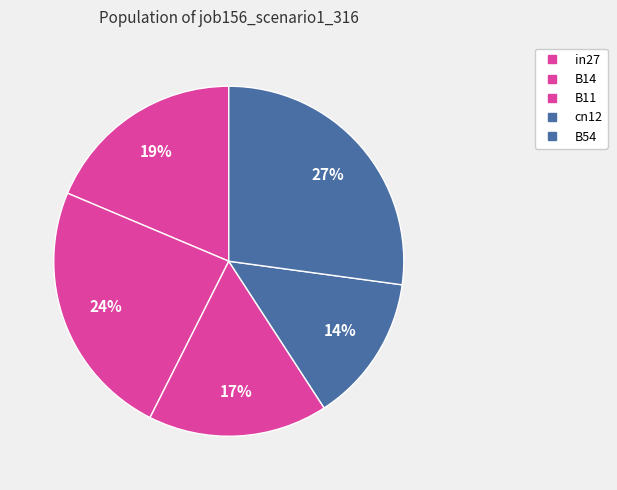

To the nearest percent, what is the difference between the B11 and B54 slice percentages?

11%